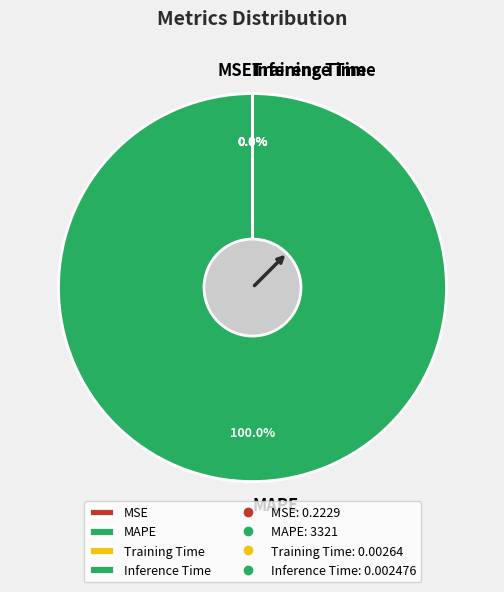

What is the largest slice in the pie chart?

MAPE